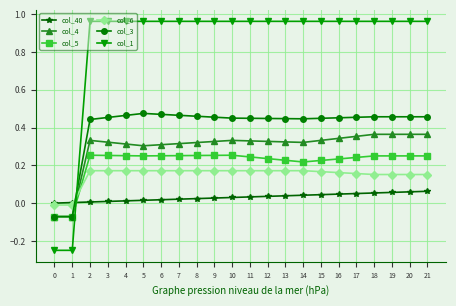

The value of col_6 at 21 is 0.3. True or false?

False